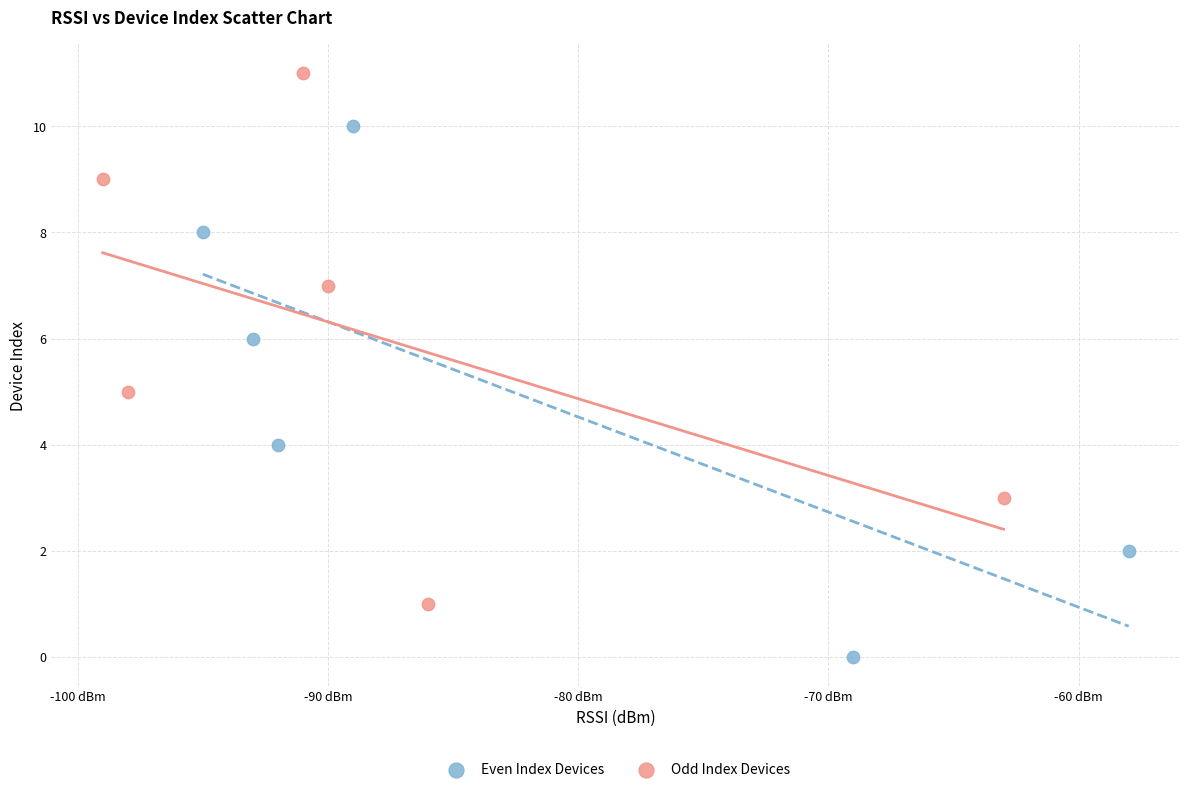

Which series reaches the minimum Y coordinate?

Even Index Devices